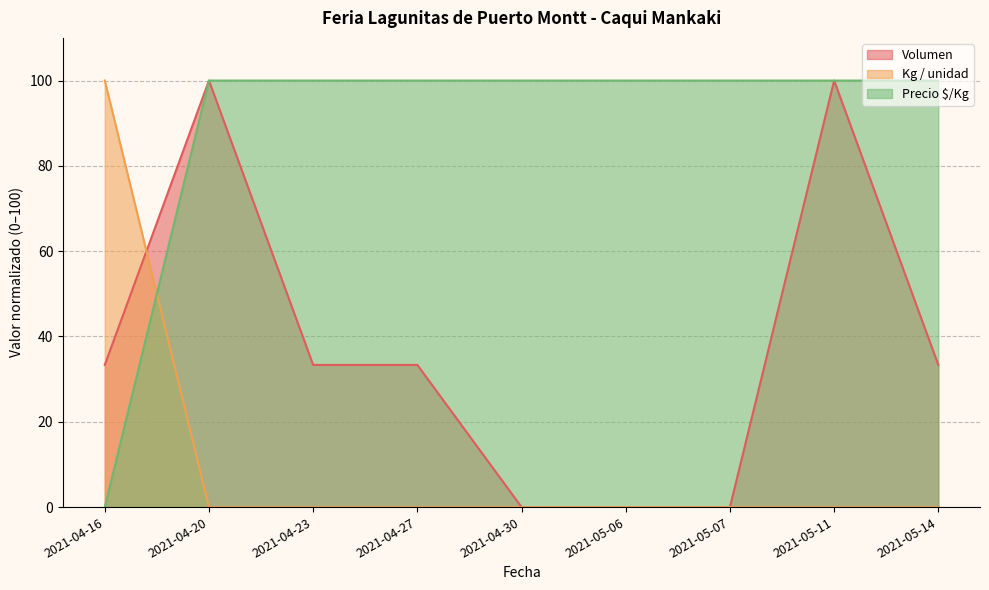

Reading left to right, what are all the values shown in this chart?

Volumen: 2021-04-16=33.3	2021-04-20=100.0	2021-04-23=33.3	2021-04-27=33.3	2021-04-30=0.0	2021-05-06=0.0	2021-05-07=0.0	2021-05-11=100.0	2021-05-14=33.3
Precio $/Kg: 2021-04-16=0.0	2021-04-20=100.0	2021-04-23=100.0	2021-04-27=100.0	2021-04-30=100.0	2021-05-06=100.0	2021-05-07=100.0	2021-05-11=100.0	2021-05-14=100.0
Kg / unidad: 2021-04-16=100.0	2021-04-20=0.0	2021-04-23=0.0	2021-04-27=0.0	2021-04-30=0.0	2021-05-06=0.0	2021-05-07=0.0	2021-05-11=0.0	2021-05-14=0.0